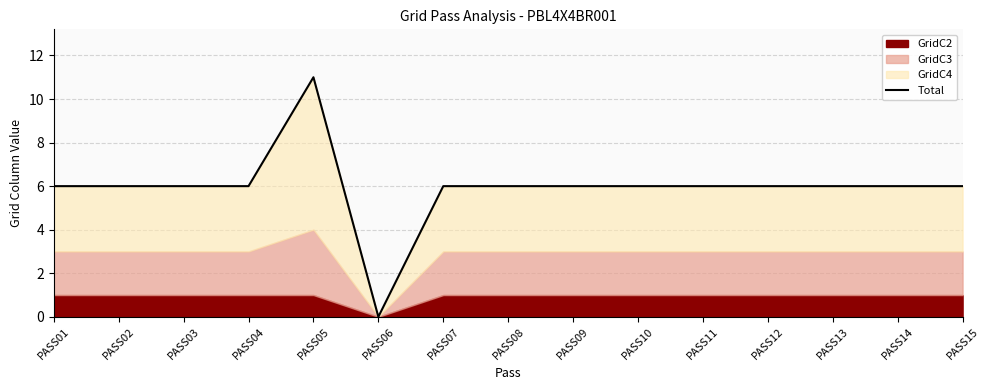

Rank the categories by value from highest to lowest.

PASS05, PASS01, PASS02, PASS03, PASS04, PASS07, PASS08, PASS09, PASS10, PASS11, PASS12, PASS13, PASS14, PASS15, PASS06